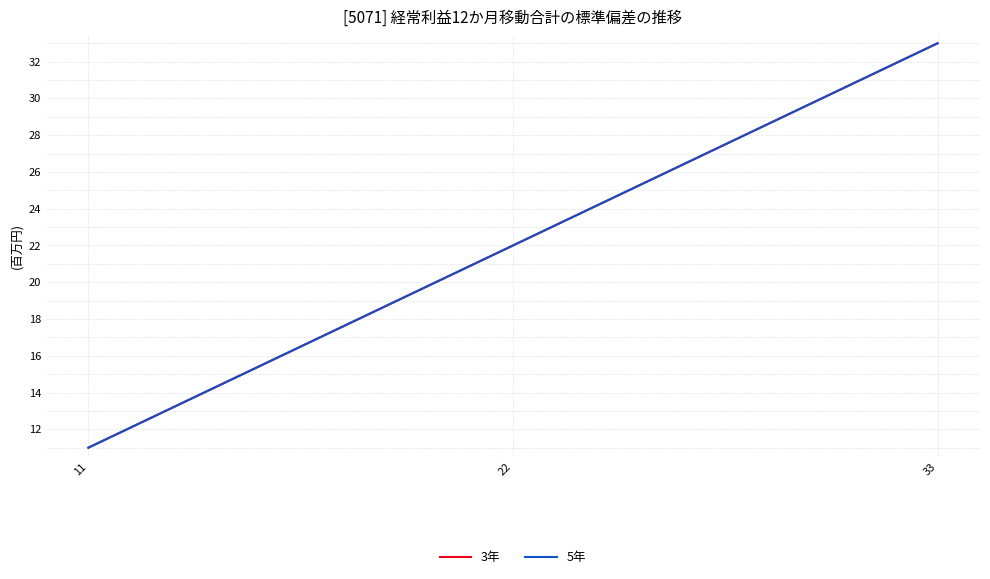

Rank the series at 11 from highest to lowest value.

3年, 5年